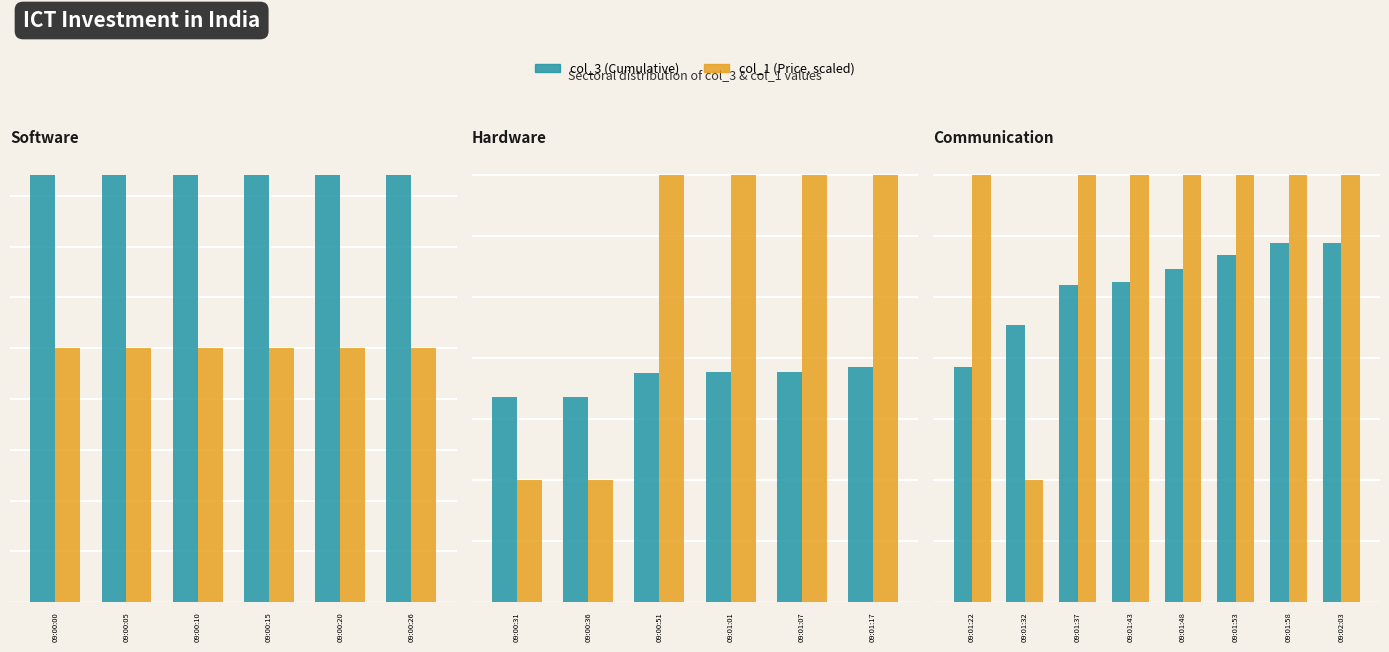

At how many categories does at least one series exceed 124?

8